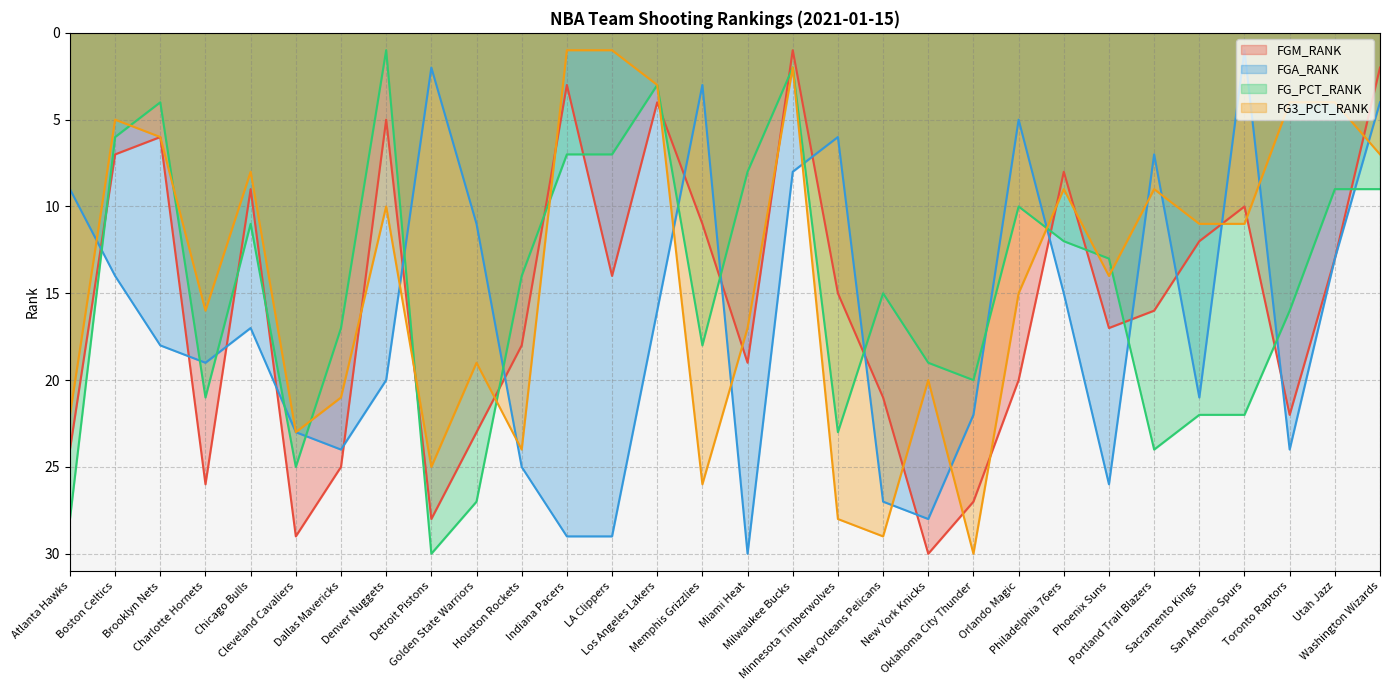

What position from the right is Detroit Pistons?

22